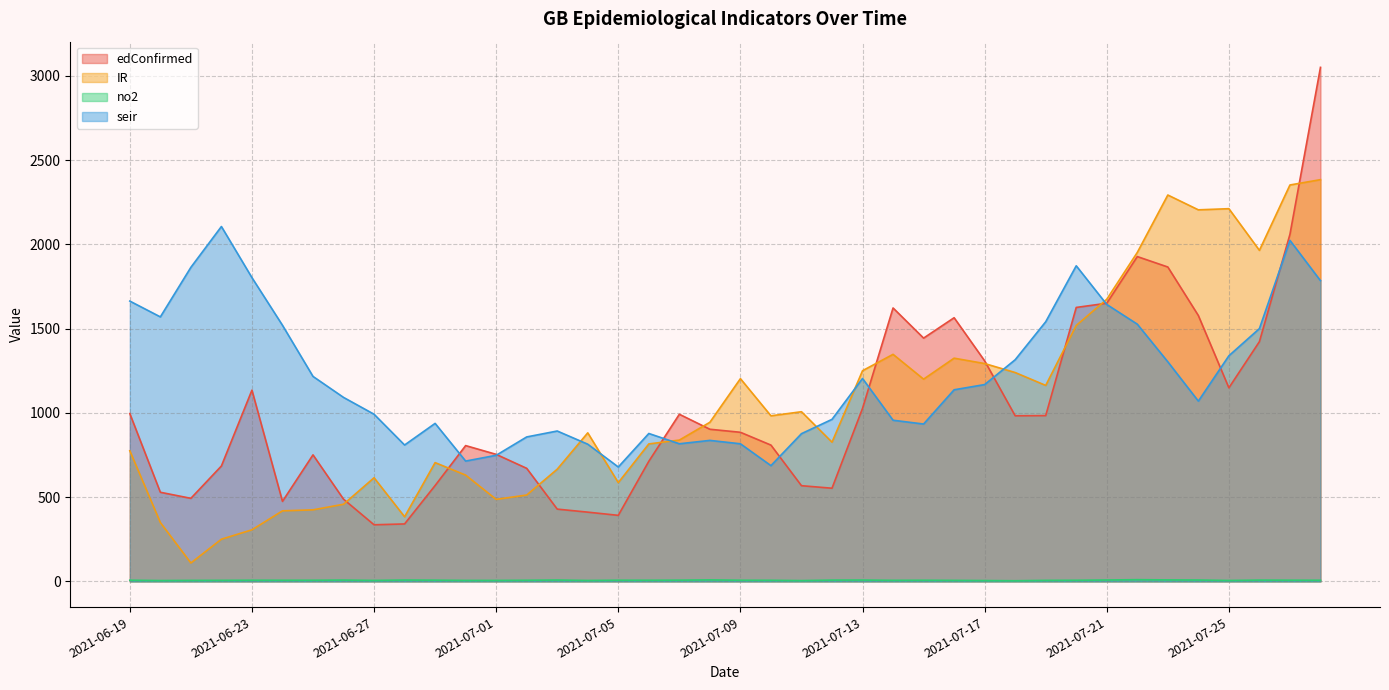

How many data points does each series have?

40